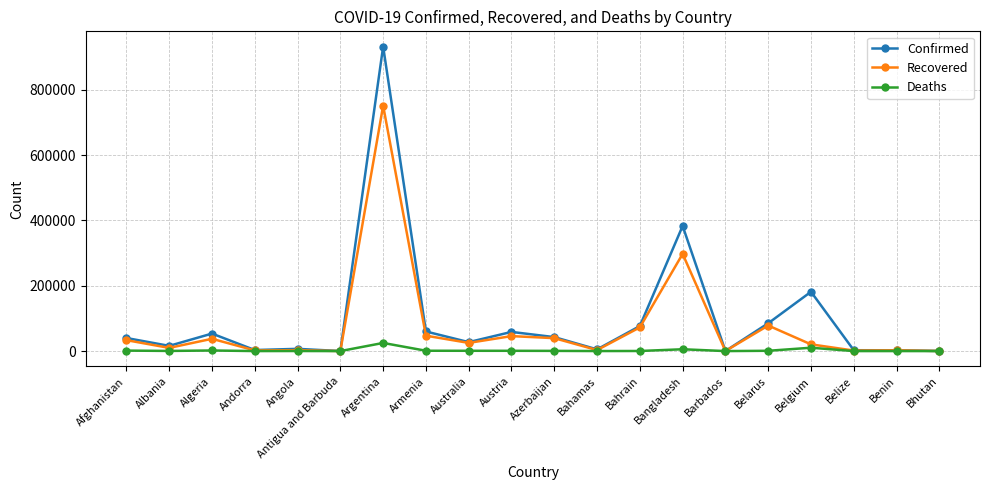

Where does the Deaths series first go above 616?

Afghanistan